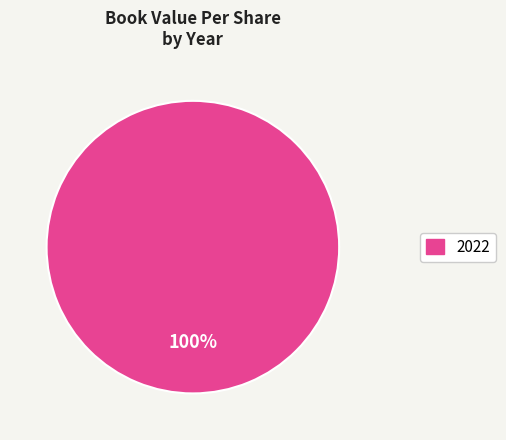

Does any single category account for the majority?

Yes